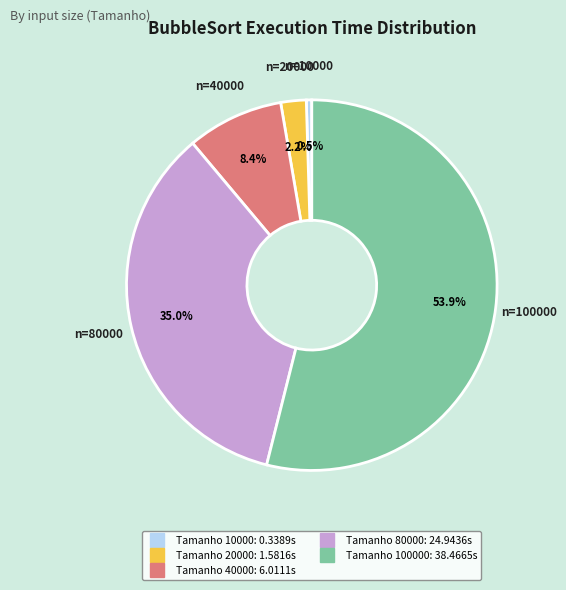

Is there a majority slice in this chart?

Yes